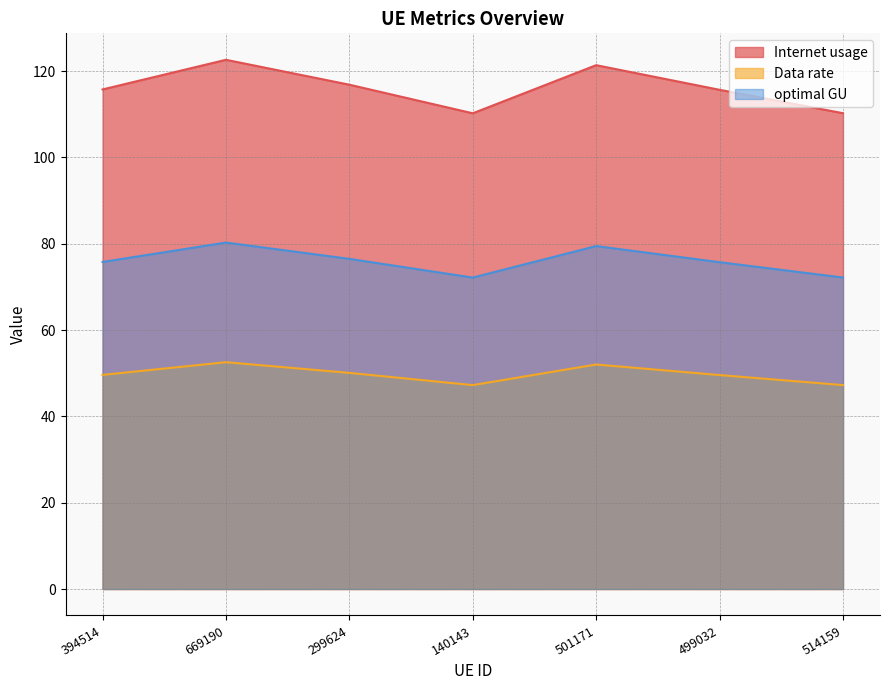

True or false: Internet usage and Data rate intersect in this chart.

False